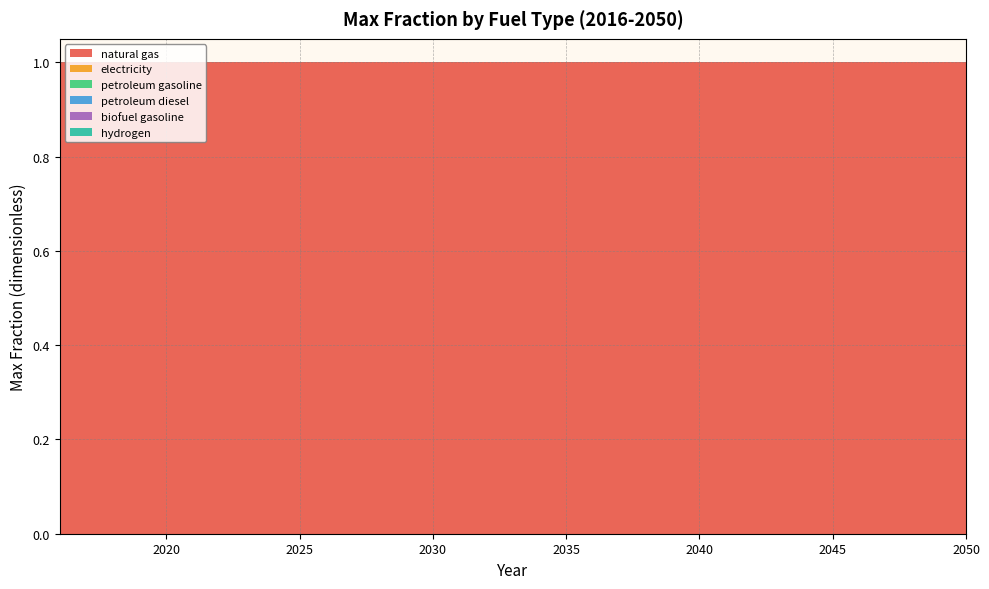

Reading left to right, extract all data points from this chart.

natural gas: 1	1	1	1	1	1	1	1	1	1	1	1	1	1	1	1	1	1	1	1	1	1	1	1	1	1	1	1	1	1	1	1	1	1	1
electricity: 0	0	0	0	0	0	0	0	0	0	0	0	0	0	0	0	0	0	0	0	0	0	0	0	0	0	0	0	0	0	0	0	0	0	0
petroleum gasoline: 0	0	0	0	0	0	0	0	0	0	0	0	0	0	0	0	0	0	0	0	0	0	0	0	0	0	0	0	0	0	0	0	0	0	0
petroleum diesel: 0	0	0	0	0	0	0	0	0	0	0	0	0	0	0	0	0	0	0	0	0	0	0	0	0	0	0	0	0	0	0	0	0	0	0
biofuel gasoline: 0	0	0	0	0	0	0	0	0	0	0	0	0	0	0	0	0	0	0	0	0	0	0	0	0	0	0	0	0	0	0	0	0	0	0
hydrogen: 0	0	0	0	0	0	0	0	0	0	0	0	0	0	0	0	0	0	0	0	0	0	0	0	0	0	0	0	0	0	0	0	0	0	0